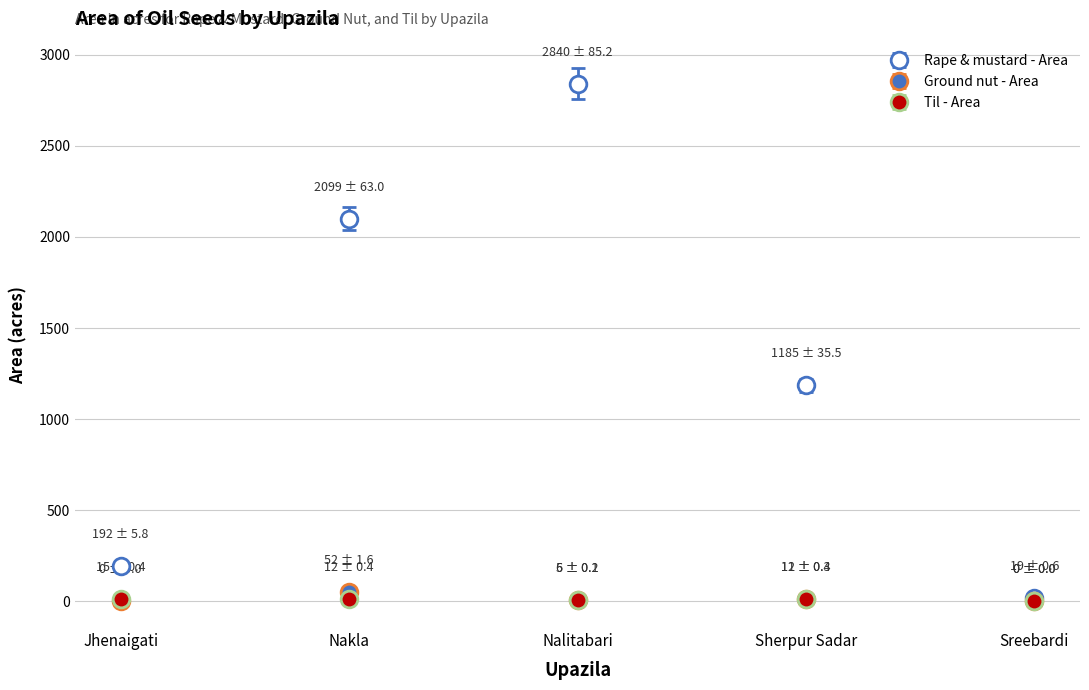

What is the maximum value shown in the chart?

2840